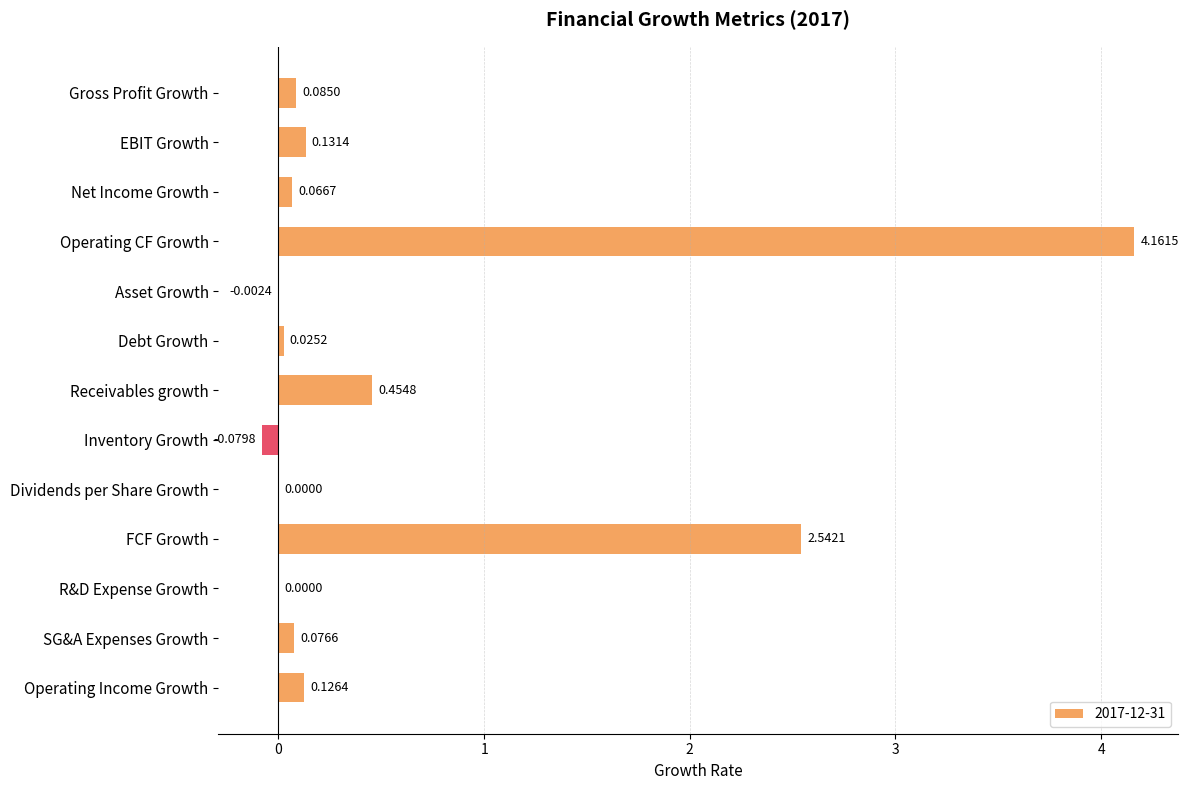

What is the sum of all values?

7.6